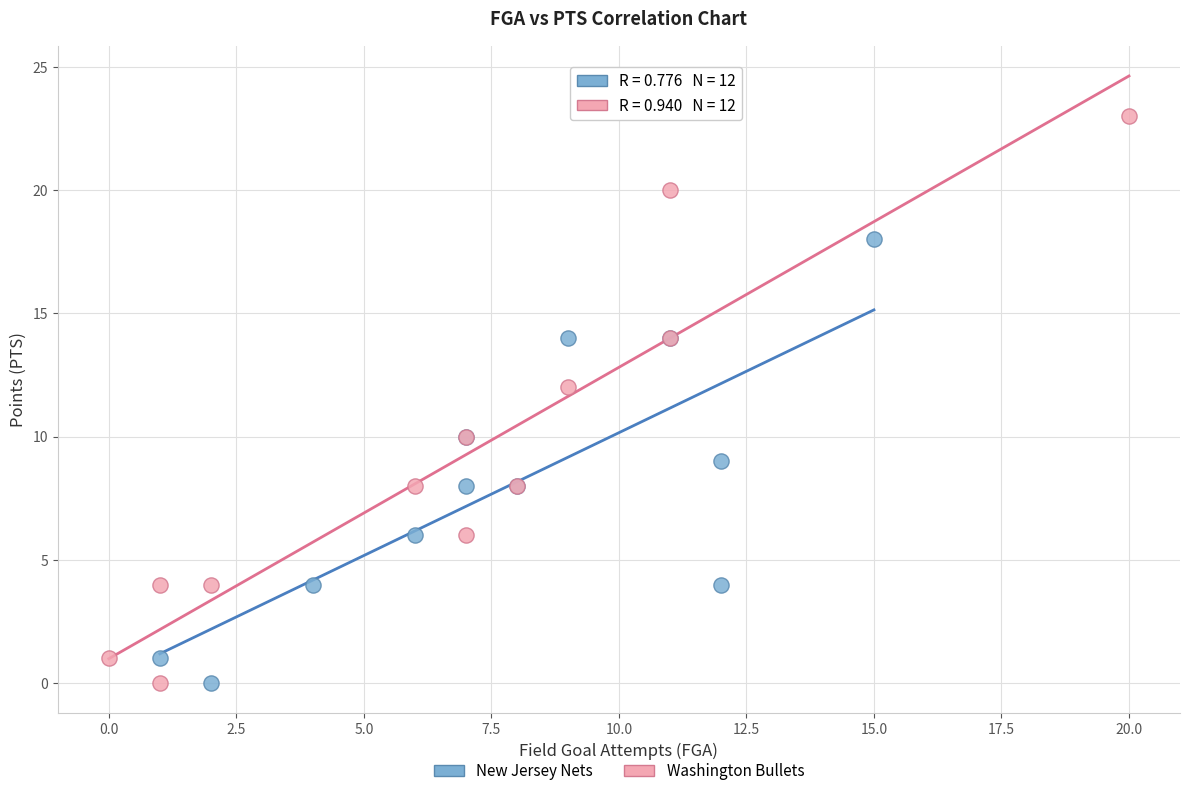

Which series reaches the maximum Y coordinate?

Washington Bullets